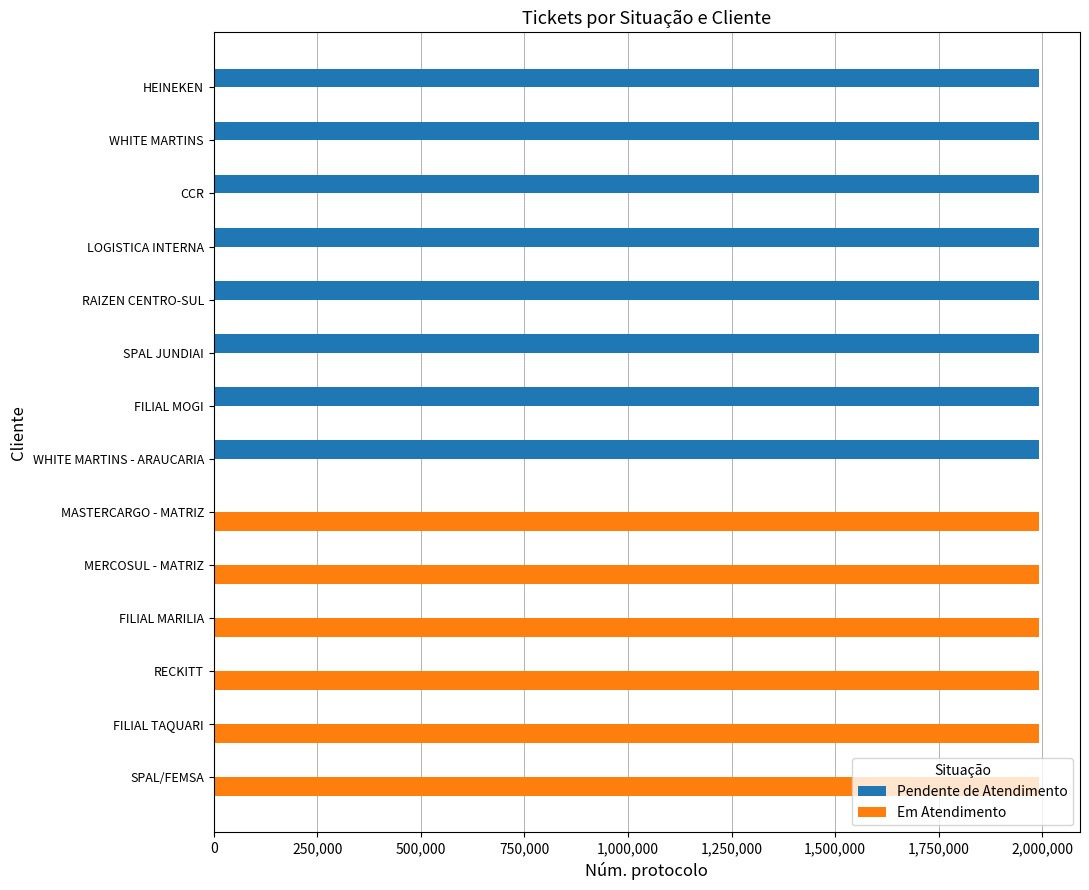

What is the sum of the Em Atendimento values at SPAL JUNDIAI and MASTERCARGO - MATRIZ?

1991369